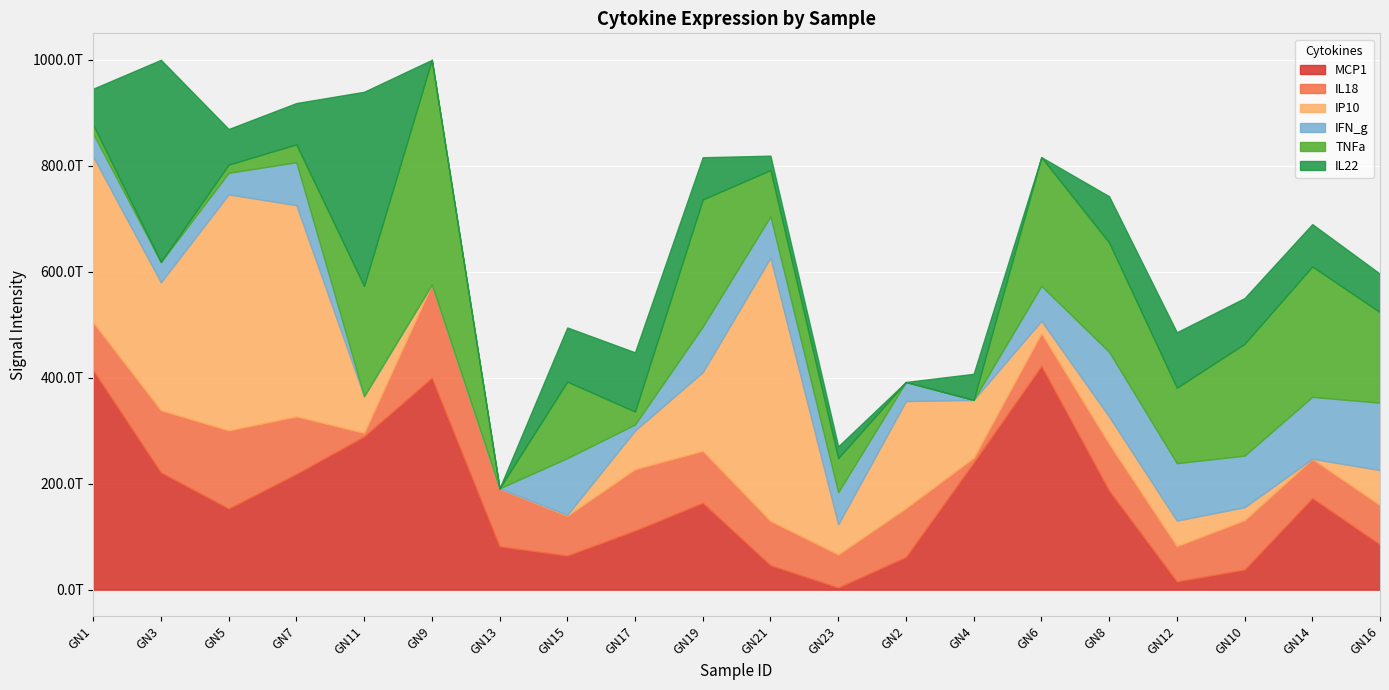

How many positive values does the TNFa series have?

16